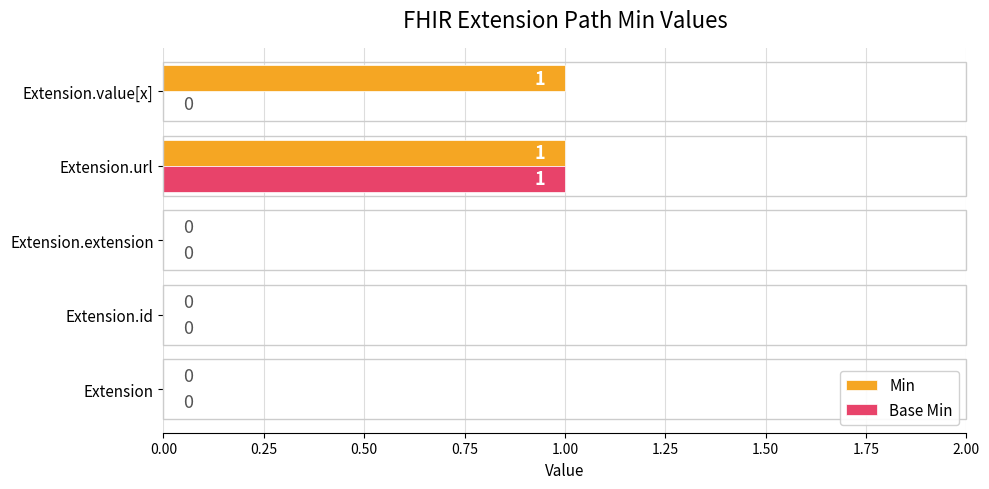

The Min series shows 0 at Extension.extension. True or false?

True